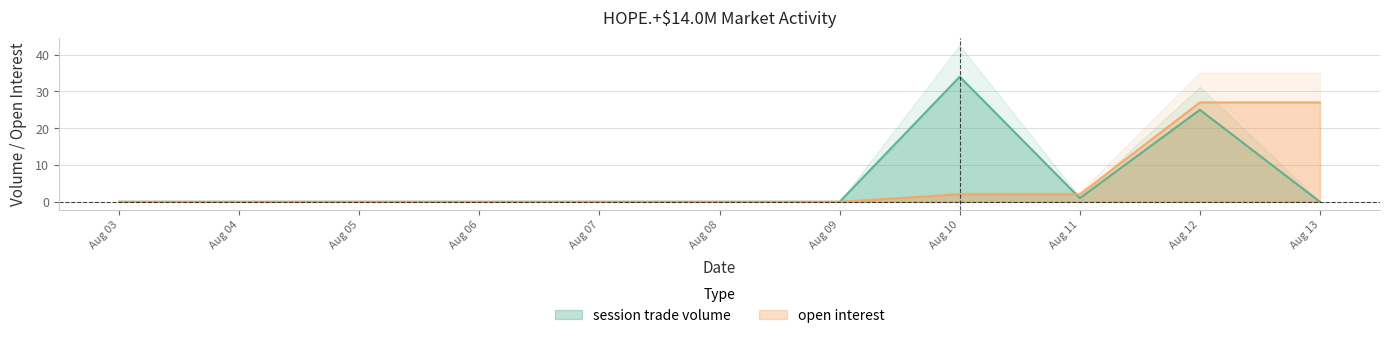

Where is session trade volume nearest to the value 17?

Aug 12